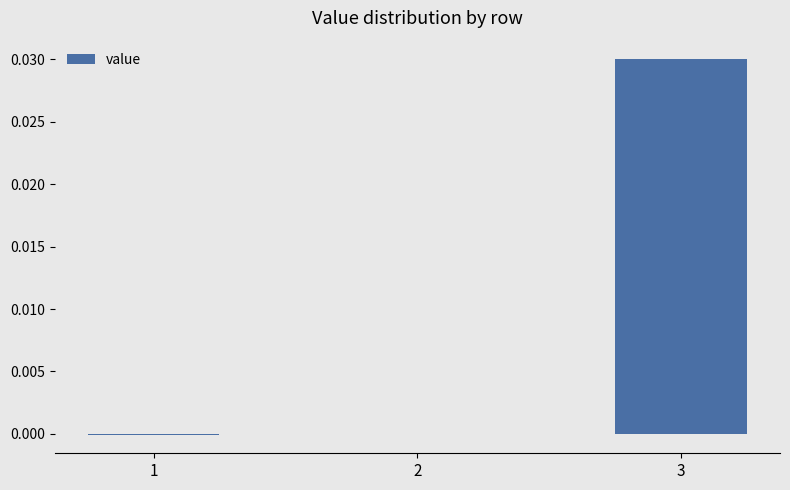

The value at 2 is 0.0. True or false?

True